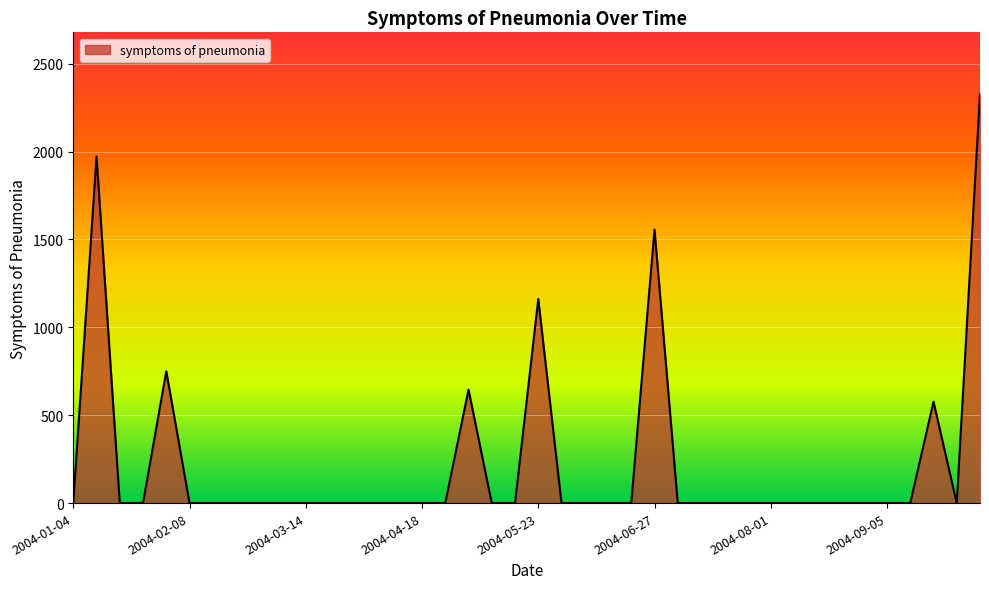

Reading left to right, extract all data points from this chart.

0.0	1972.0	0.0	0.0	750.4	0.0	0.0	0.0	0.0	0.0	0.0	0.0	0.0	0.0	0.0	0.0	0.0	645.3	0.0	0.0	1161.6	0.0	0.0	0.0	0.0	1556.3	0.0	0.0	0.0	0.0	0.0	0.0	0.0	0.0	0.0	0.0	0.0	576.7	0.0	2329.3